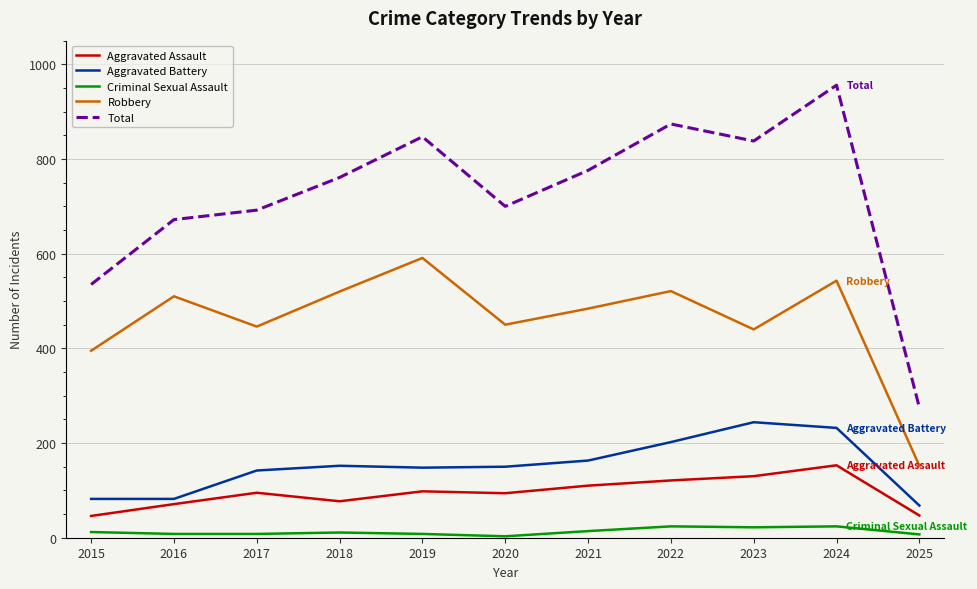

At which category does the chart reach its peak across all series?

2024